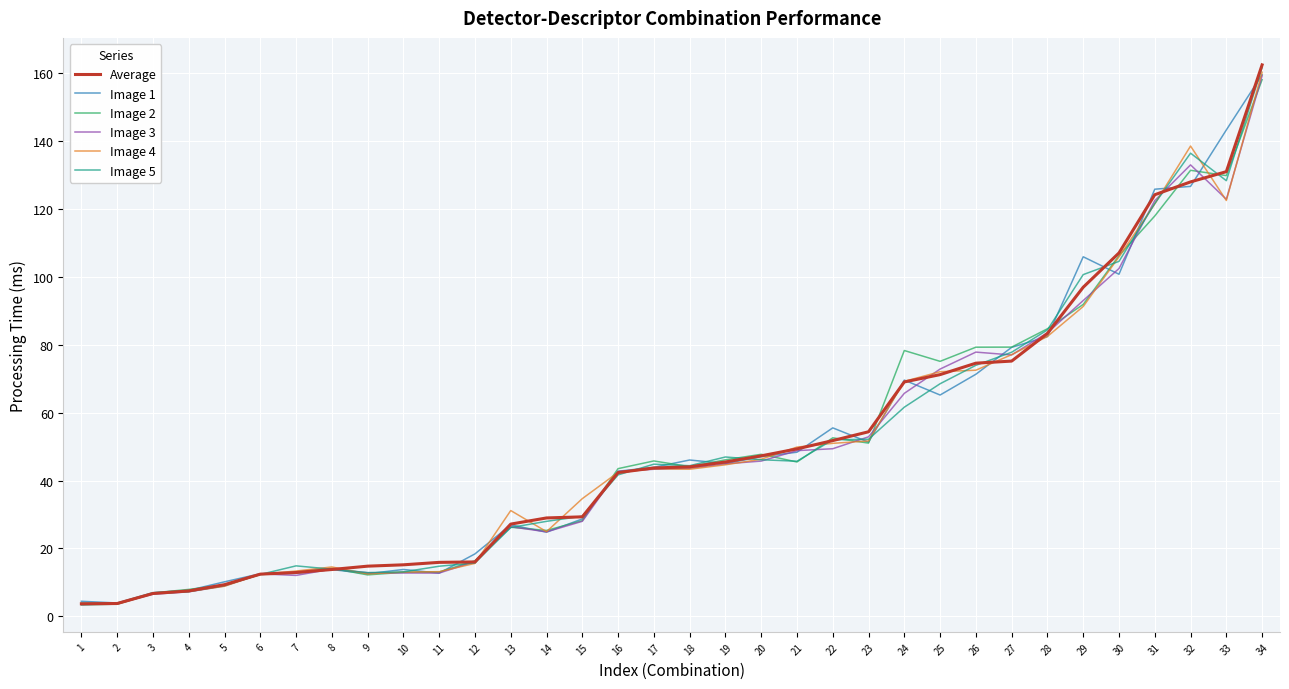

At which category does the chart reach its peak across all series?

34